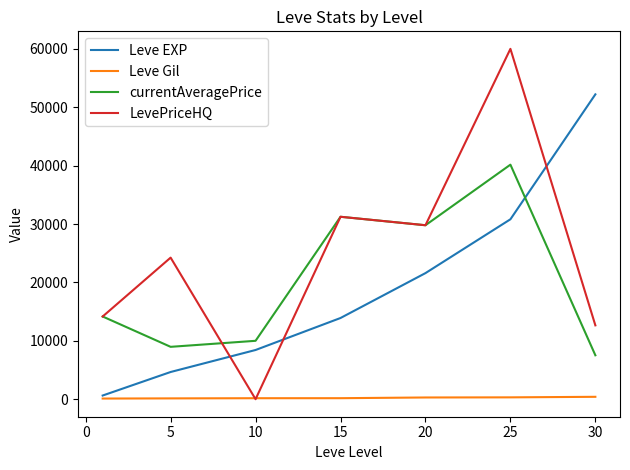

True or false: Leve Gil and currentAveragePrice cross at least once.

False